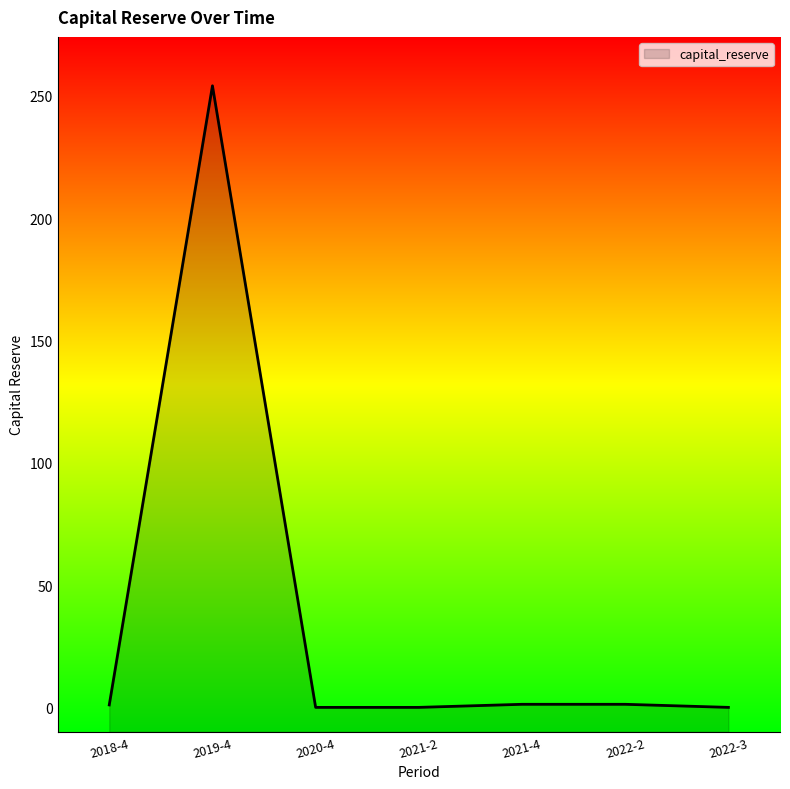

List the labels in order of value, smallest first.

2020-4, 2021-2, 2022-3, 2018-4, 2021-4, 2022-2, 2019-4